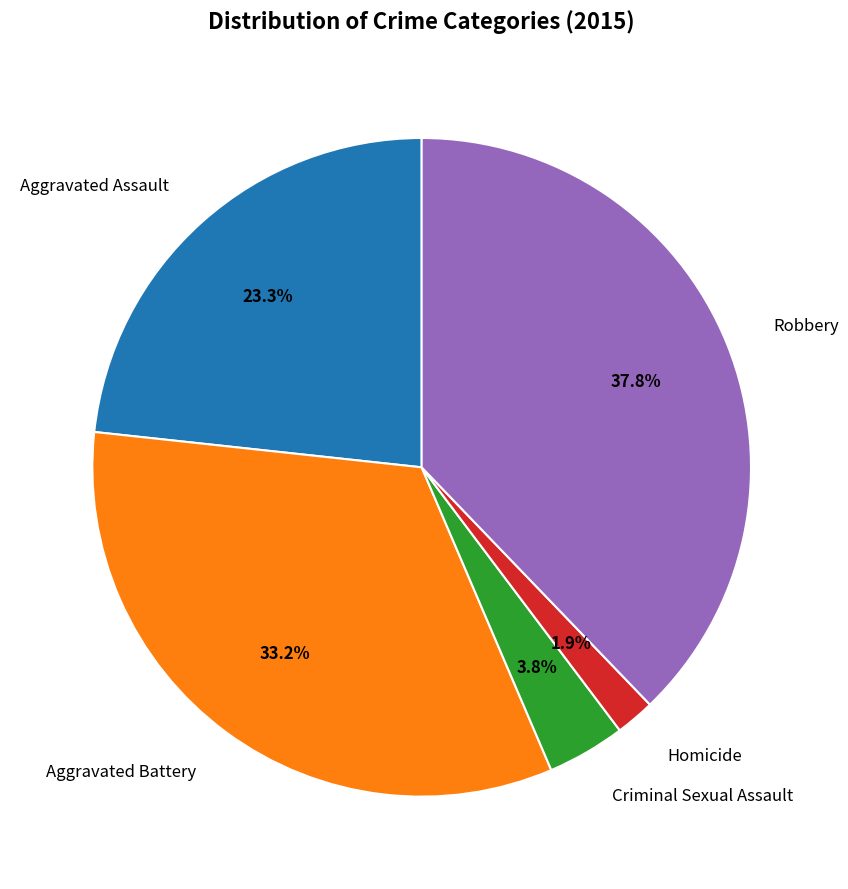

Between Aggravated Battery and Robbery, which is larger?

Robbery